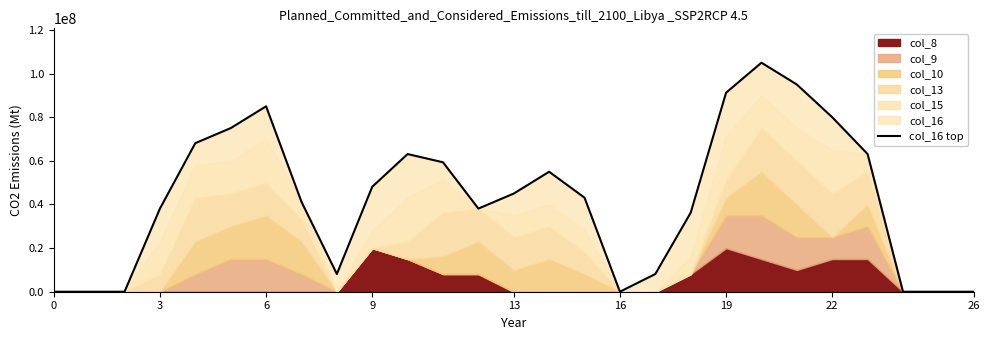

How many interior local valleys (lower than both neighbors) does the data have?

3